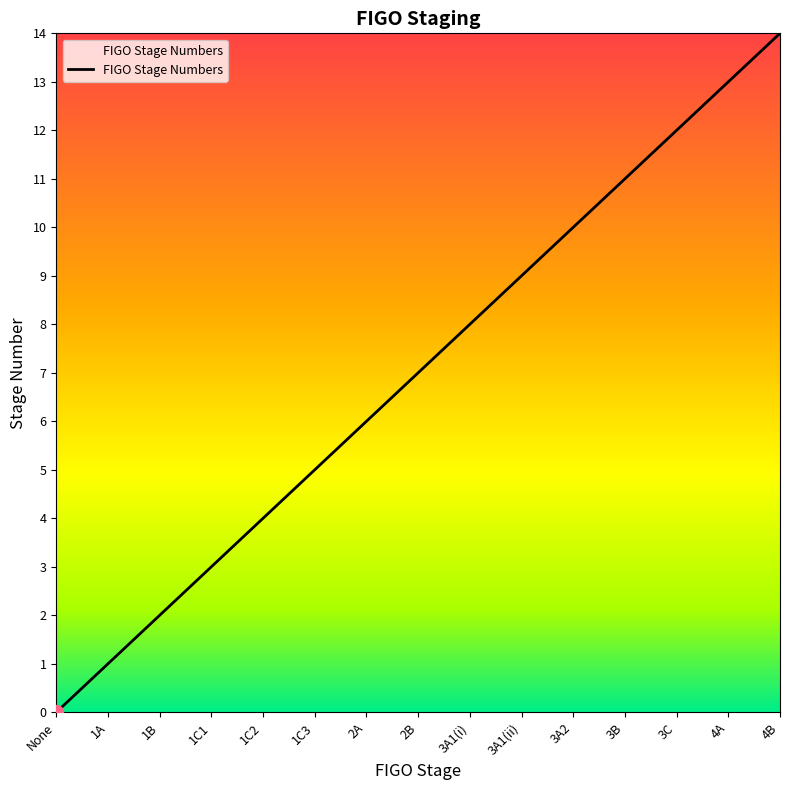

Which has a higher value, 3C or None?

3C